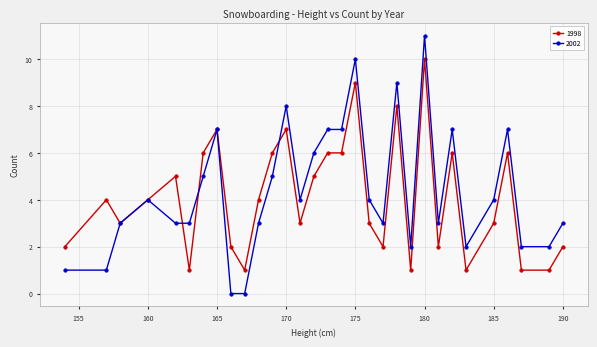

Reading left to right, list all the values displayed in this chart.

1998: 2	4	3	4	5	1	6	7	2	1	4	6	7	3	5	6	6	9	3	2	8	1	10	2	6	1	3	6	1	1	2
2002: 1	1	3	4	3	3	5	7	0	0	3	5	8	4	6	7	7	10	4	3	9	2	11	3	7	2	4	7	2	2	3